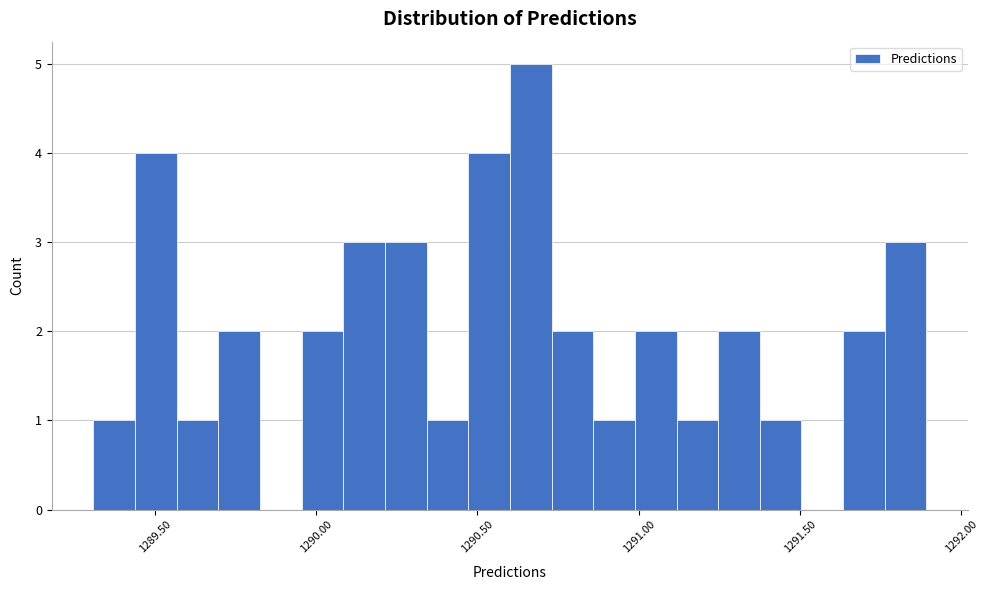

Around what value on the x-axis is the tallest bar? Give the approximate position of its centre, as read against the axis.

1290.65